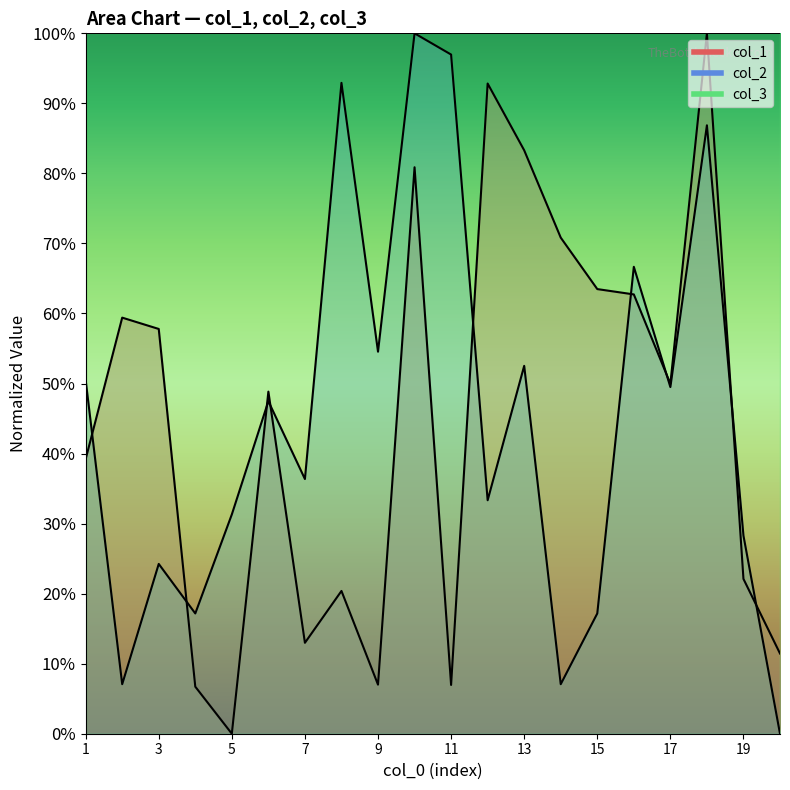

Reading right to left, what are all the values shown in this chart?

col_1: 20=11.5	19=22.1	18=100.0	17=50.0	16=62.7	15=63.5	14=70.8	13=83.3	12=92.8	11=7.0	10=80.9	9=7.0	8=20.4	7=13.0	6=48.8	5=0.0	4=6.7	3=57.8	2=59.4	1=39.2
col_2: 20=0.0	19=28.3	18=86.9	17=49.5	16=66.7	15=17.2	14=7.1	13=52.5	12=33.3	11=97.0	10=100.0	9=54.5	8=92.9	7=36.4	6=47.5	5=31.3	4=17.2	3=24.2	2=7.1	1=50.5